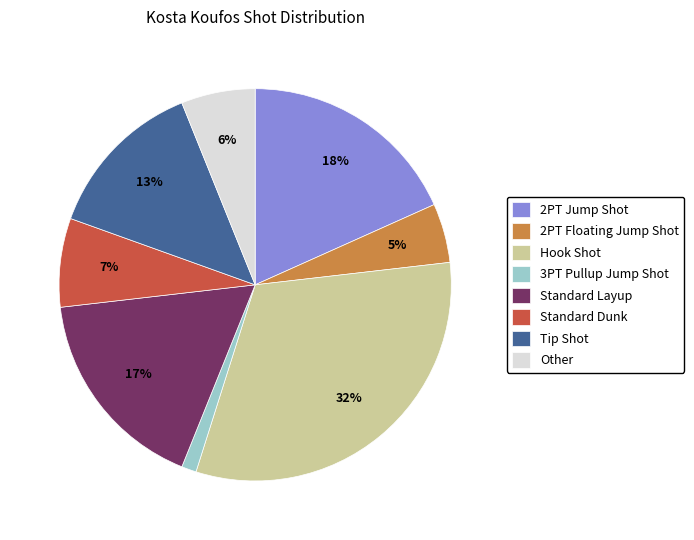

To the nearest percent, what is the combined percentage of Standard Dunk and 2PT Floating Jump Shot?

12%